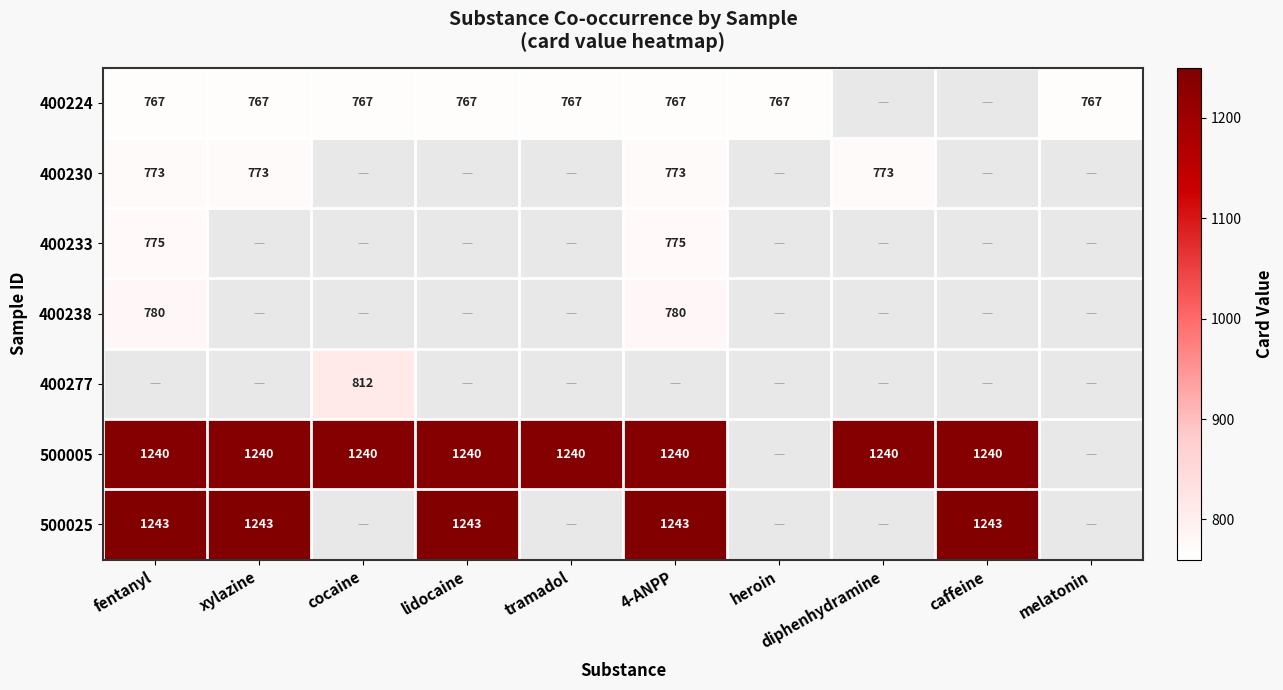

True or false: 400224 has a value of 767 at heroin.

True